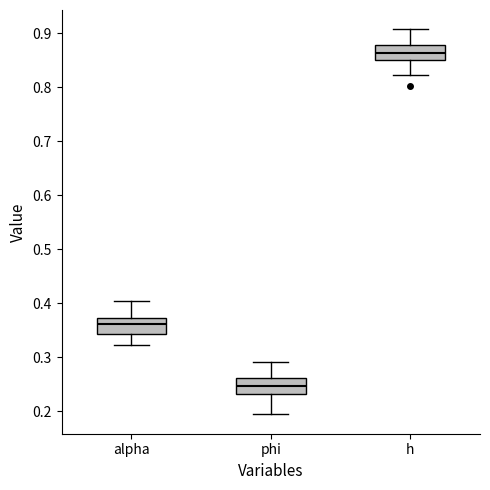

Where is the upper edge of the box for phi on the y-axis? The values are not printed on the chart, so give them approximately, as read against the axis.

0.26